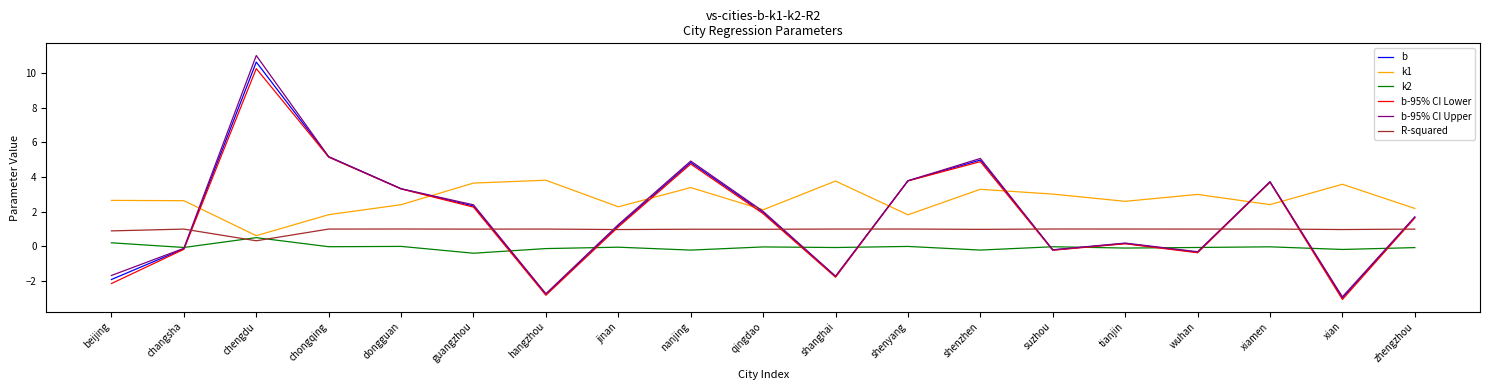

Rank the series by their maximum value, from highest to lowest.

b-95% CI Upper, b, b-95% CI Lower, k1, R-squared, k2